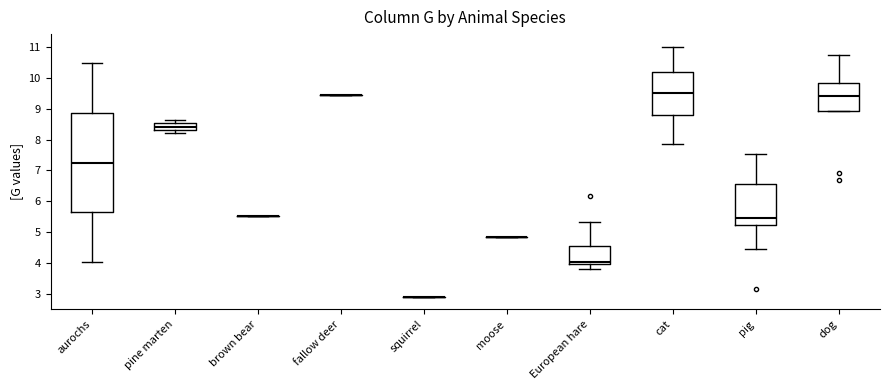

Reading left to right, read every box against the y-axis: the position of its median line, the range the box covers, and the ends of its whiskers. The values are not printed on the chart, so give them approximately, as read against the axis.

aurochs: median 7.3, box 5.6 to 8.9, whiskers 4.0 to 10.5
pine marten: median 8.4, box 8.3 to 8.5, whiskers 8.2 to 8.6
brown bear: box collapsed to a line at 5.5, whiskers 5.5 to 5.5
fallow deer: box collapsed to a line at 9.4, whiskers 9.4 to 9.4
squirrel: box collapsed to a line at 2.9, whiskers 2.9 to 2.9
moose: box collapsed to a line at 4.9, whiskers 4.9 to 4.9
European hare: median 4.0 (just above the box's lower edge), box 4.0 to 4.5, whiskers 3.8 to 5.3
cat: median 9.5, box 8.8 to 10.2, whiskers 7.9 to 11.0
pig: median 5.5, box 5.2 to 6.6, whiskers 4.5 to 7.5
dog: median 9.4, box 8.9 to 9.8, whiskers 8.9 to 10.8